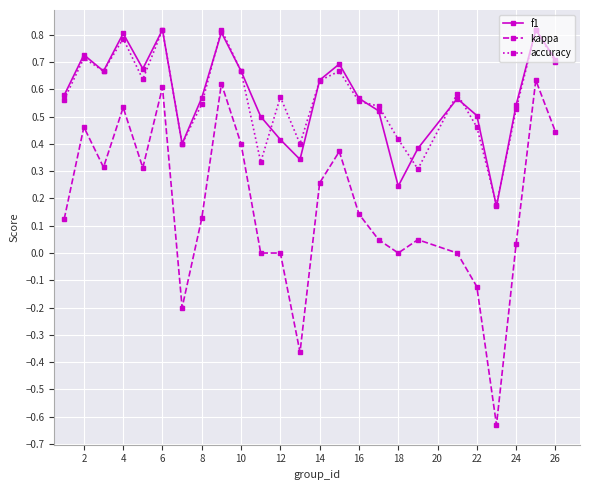

True or false: f1 has more than 1 interior local peaks.

True